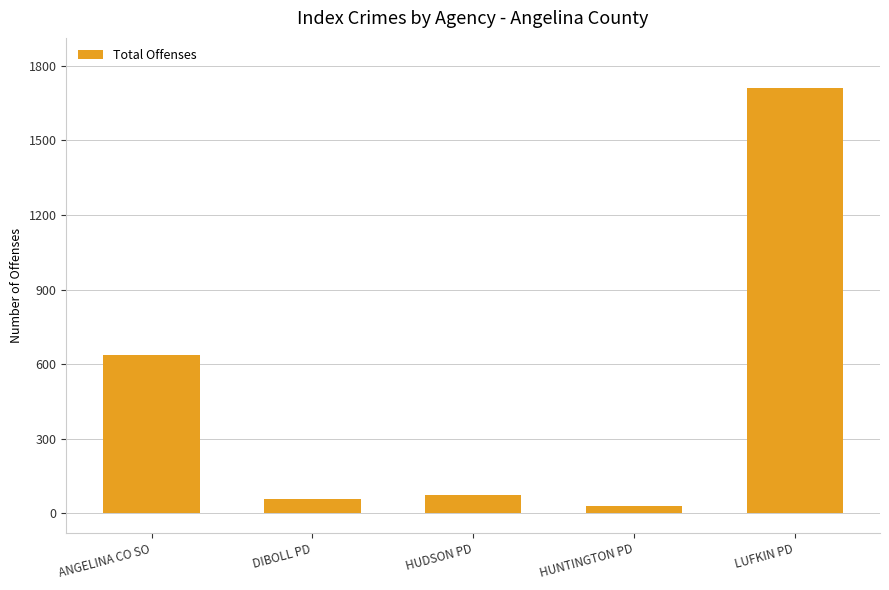

What is the difference between the values at LUFKIN PD and ANGELINA CO SO?

1077